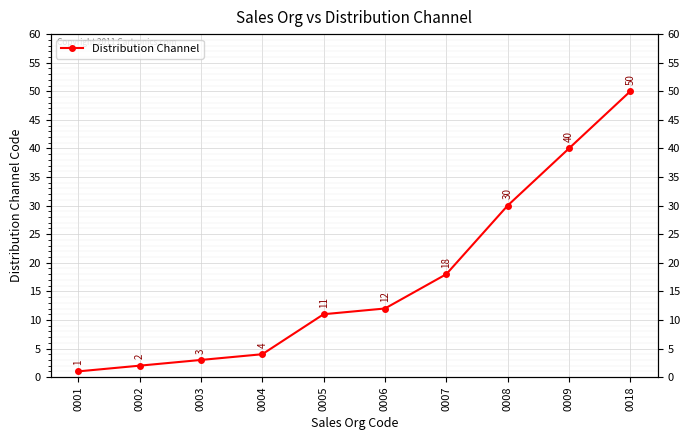

How many values are below 12?

5